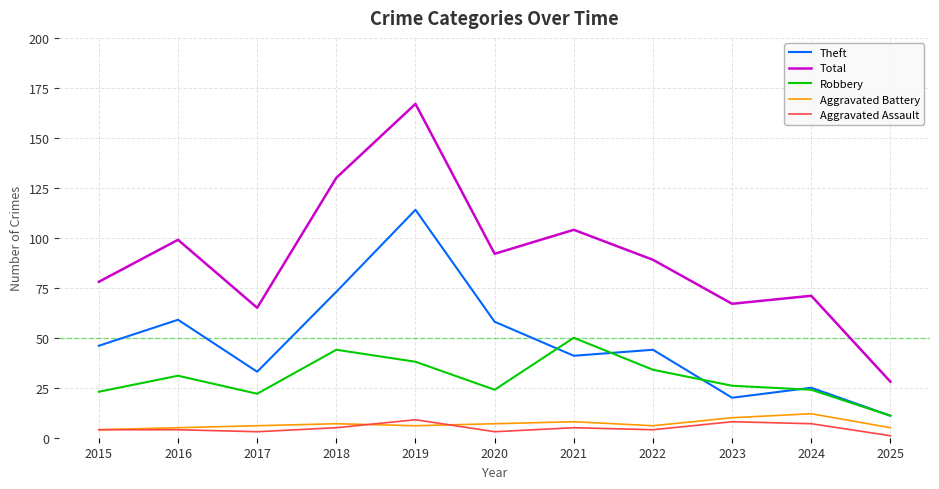

What is the average value of the Theft series?

48